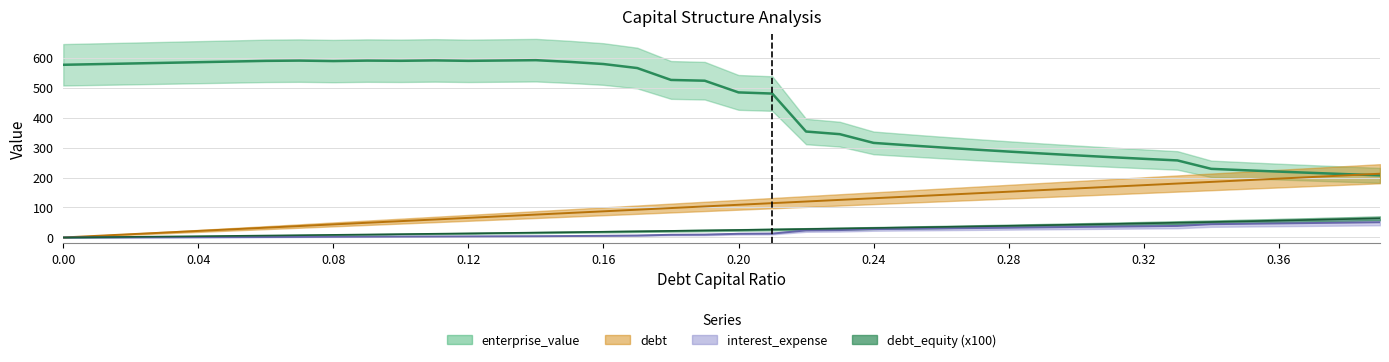

What is the value of the debt_capital point at the 4th from the left?

16.4